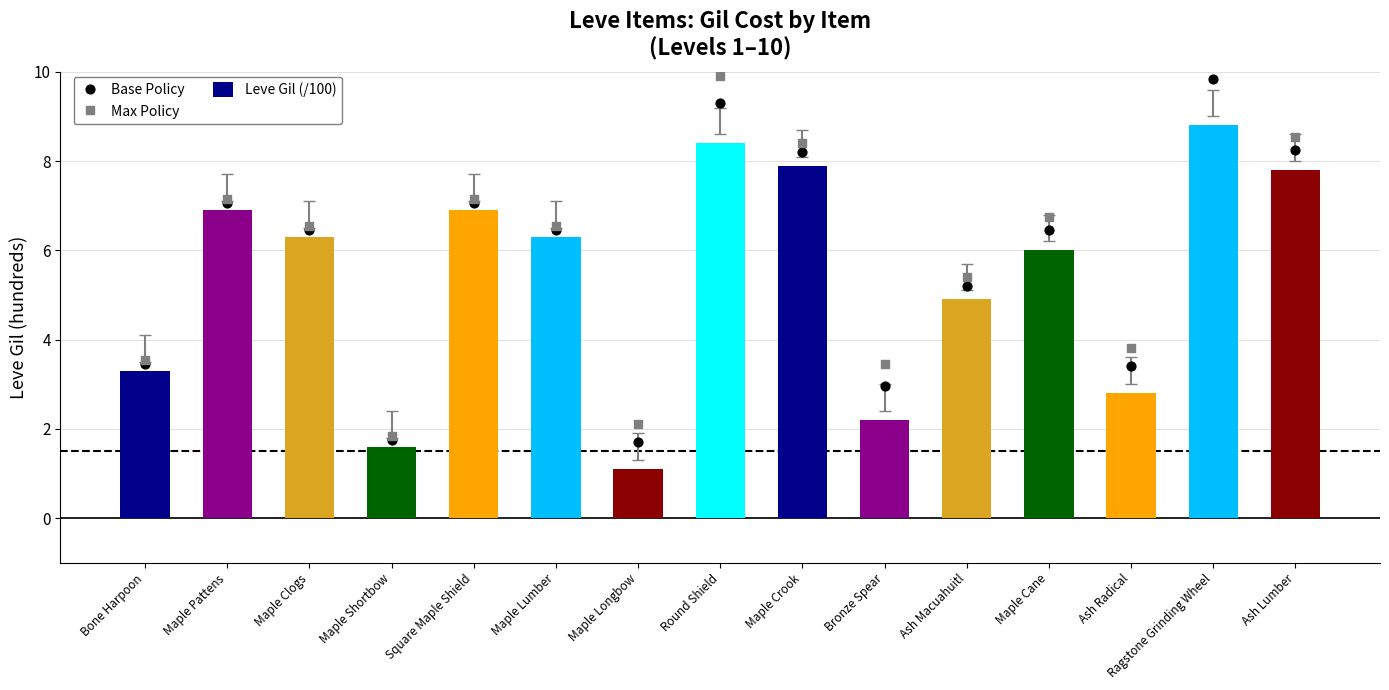

At which category is the sum across all series the highest?

Ragstone Grinding Wheel